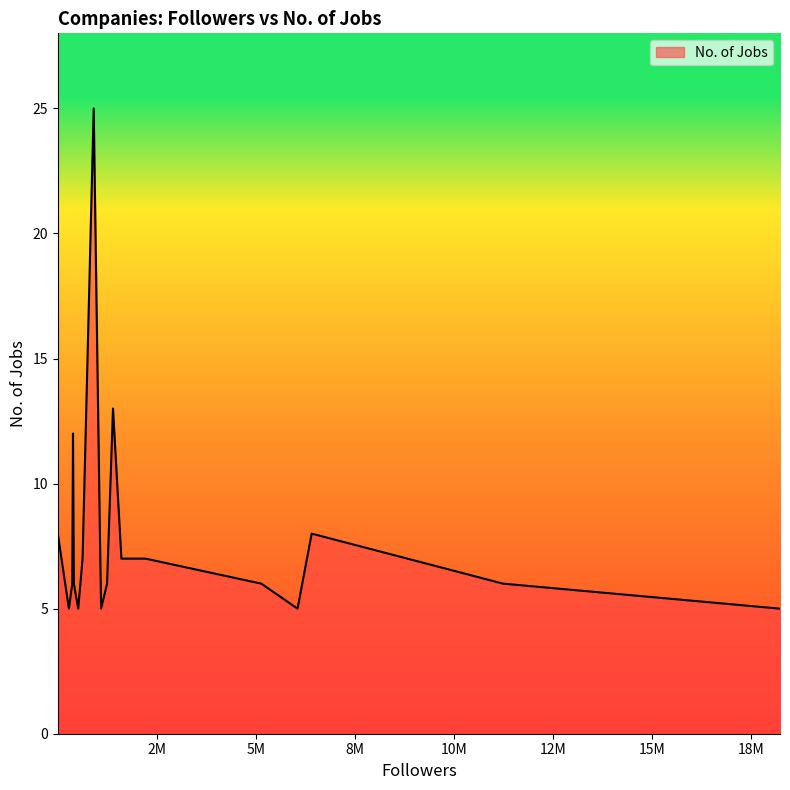

What is the minimum value shown in the chart?

5